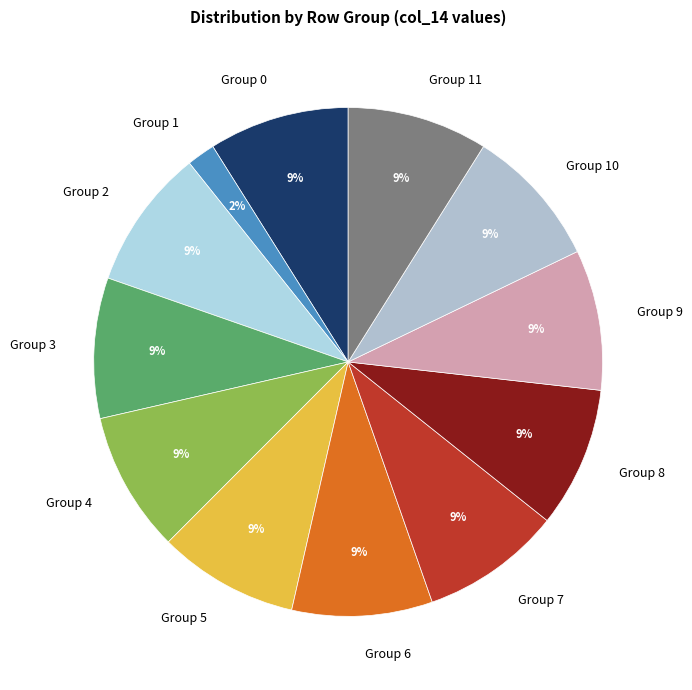

Do Group 10 and Group 1 together represent more than half of the pie?

No